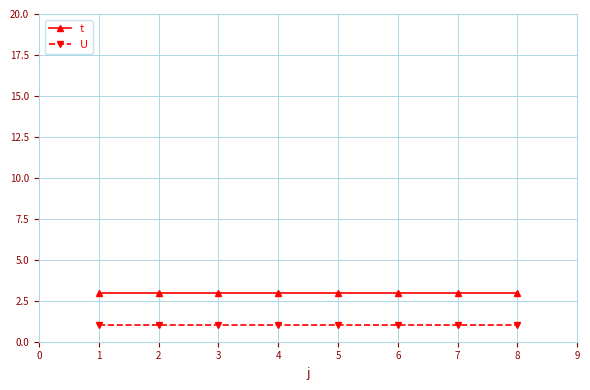

Does the chart display data point markers on the line(s)?

Yes